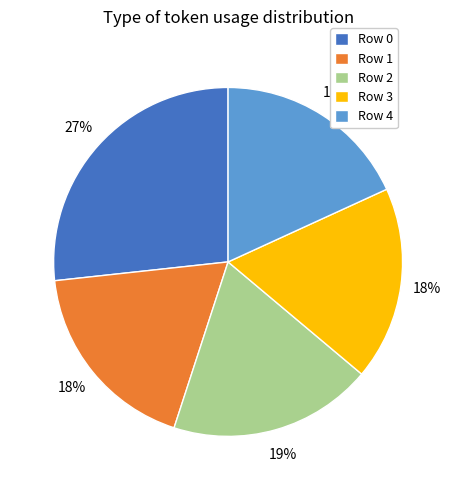

Is there a majority slice in this chart?

No